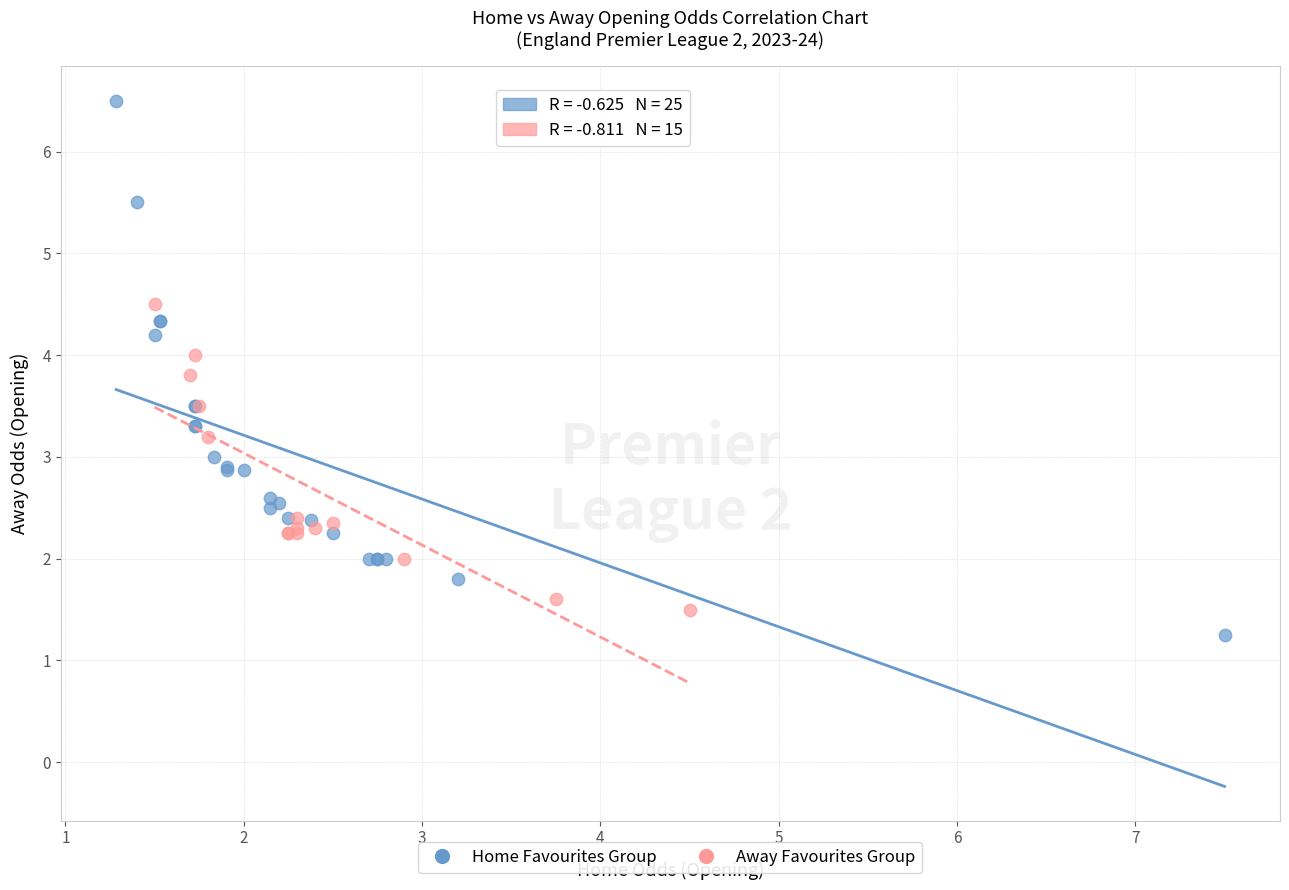

Which series contains the highest Y value?

Home Favourites Group